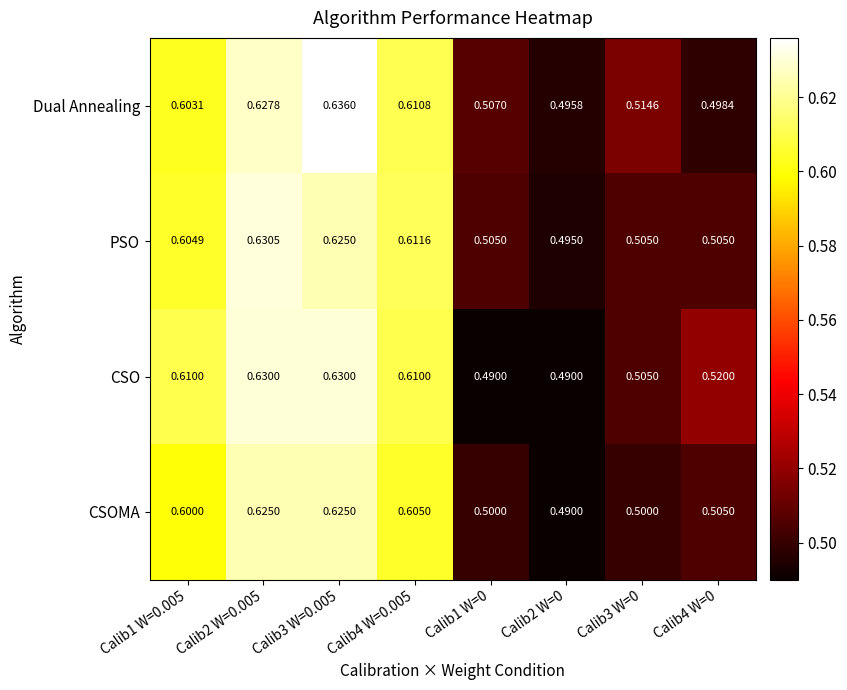

Is the value of CSO at Calib1 W=0 greater than the value of Dual Annealing at Calib4 W=0?

No